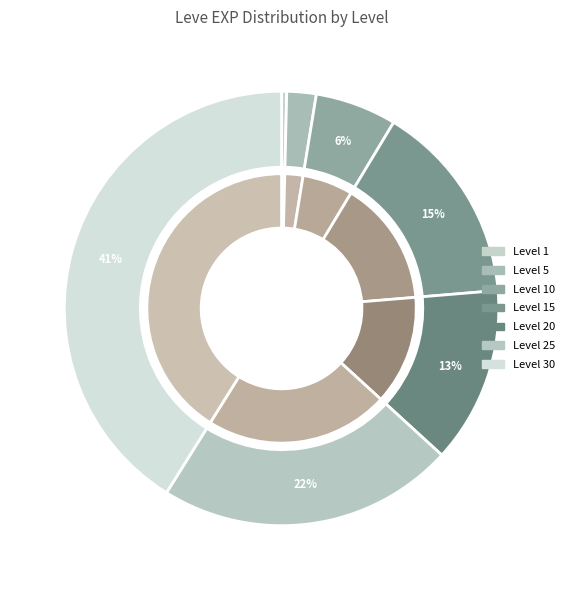

To the nearest percent, what portion does Level 25 represent?

22%